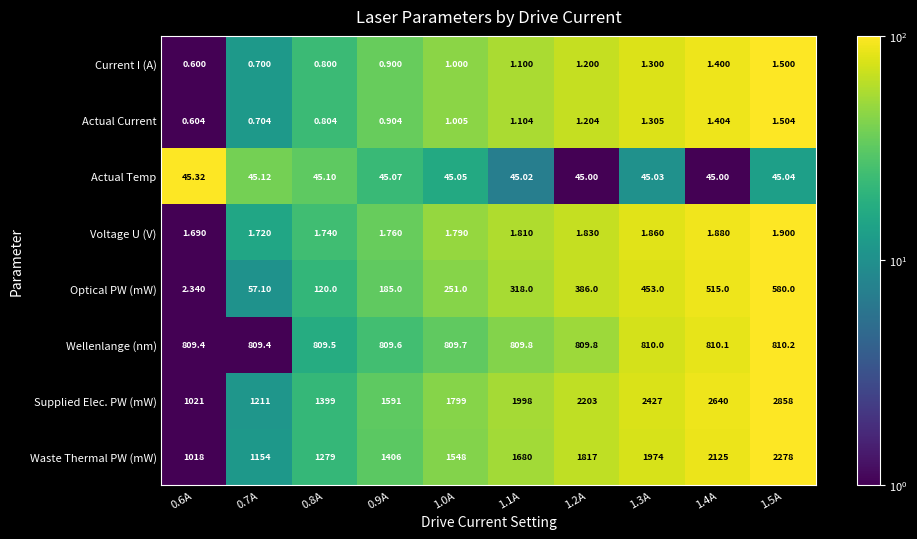

At 1.2A, list the series in order from largest to smallest.

Supplied Elec. PW (mW), Waste Thermal PW (mW), Wellenlange (nm), Optical PW (mW), Actual Temp, Voltage U (V), Actual Current, Current I (A)